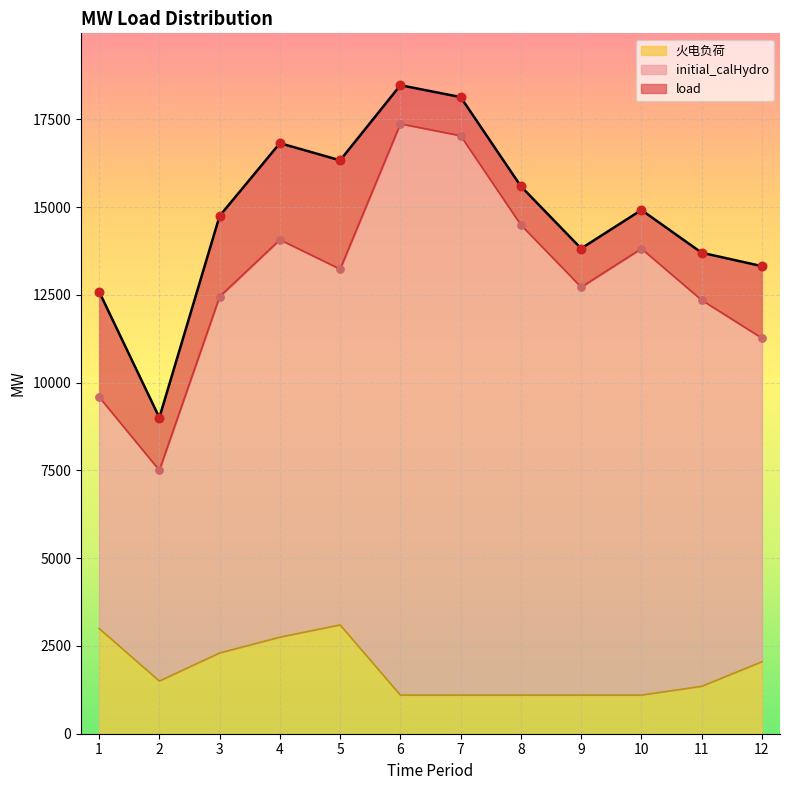

Which series has the largest total across all categories?

load